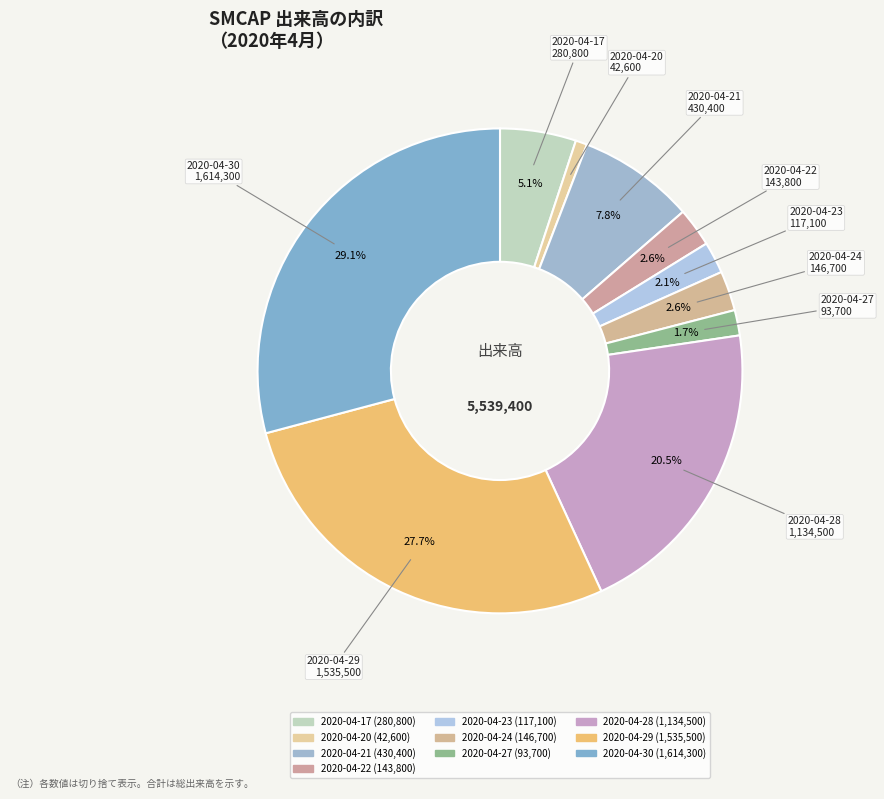

Do 2020-04-21 and 2020-04-28 together represent more than half of the pie?

No